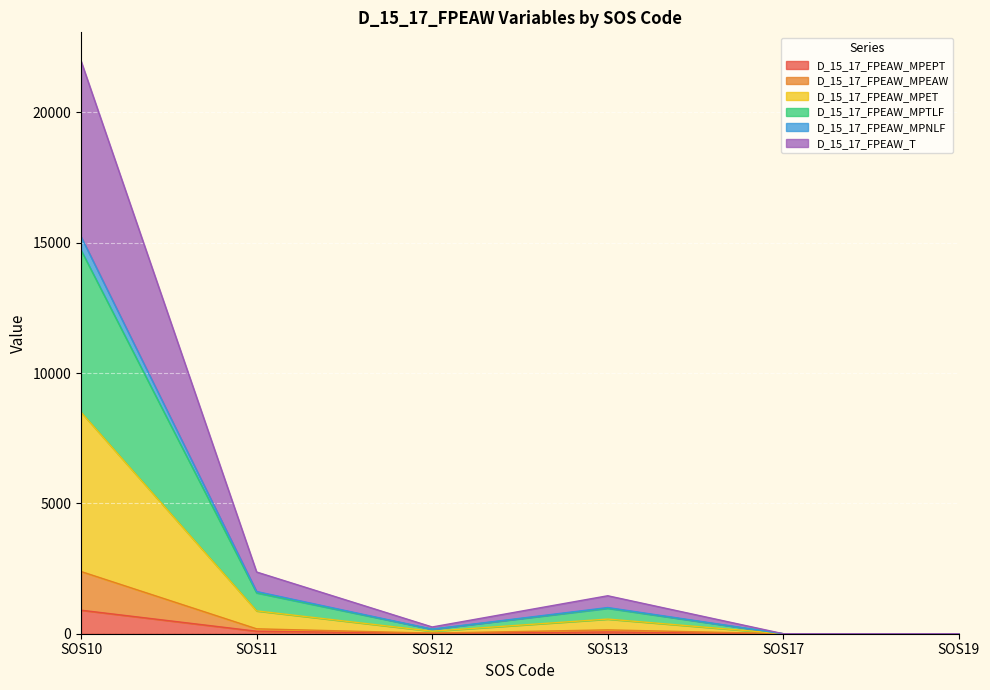

Is it true that D_15_17_FPEAW_MPNLF equals 932 at SOS13?

False